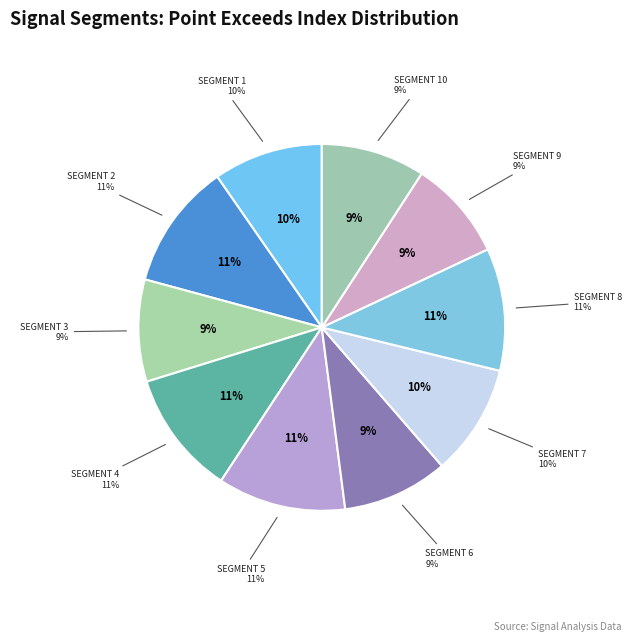

What percentage is NOT represented by signal segment 10?

90.8%